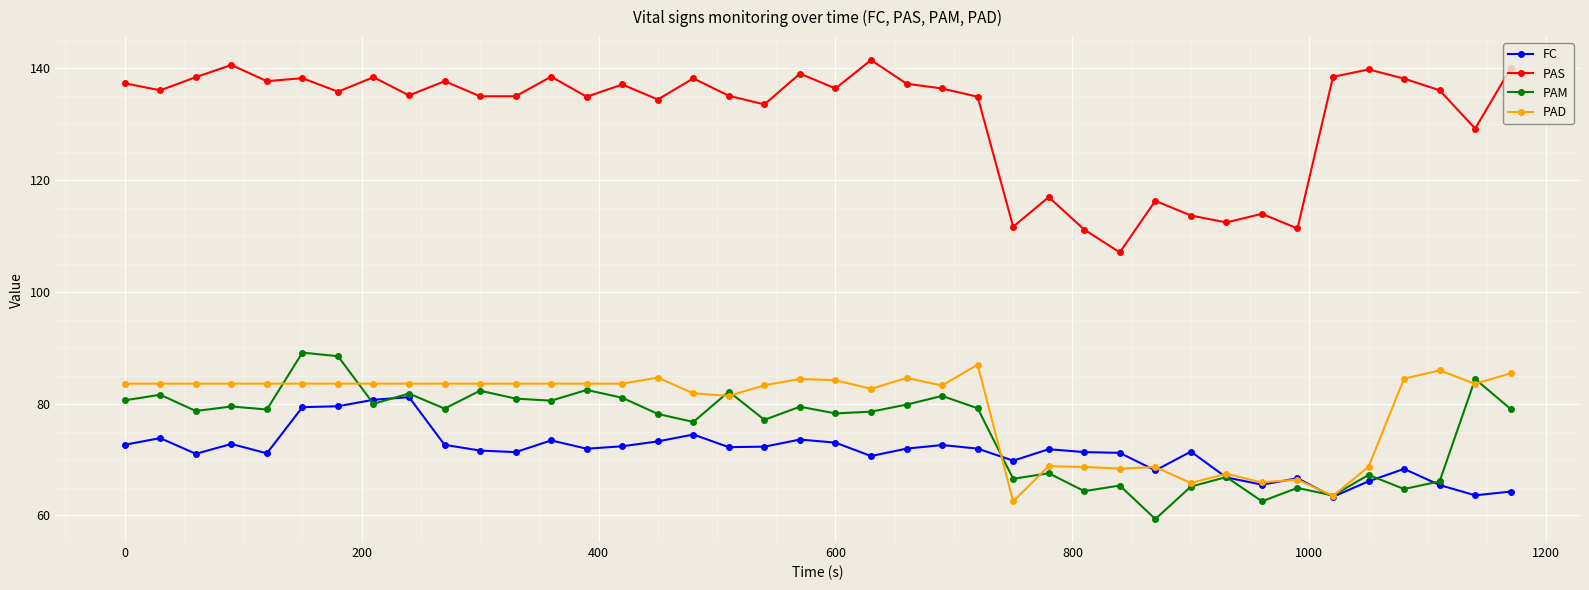

True or false: PAS and FC cross at least once.

False